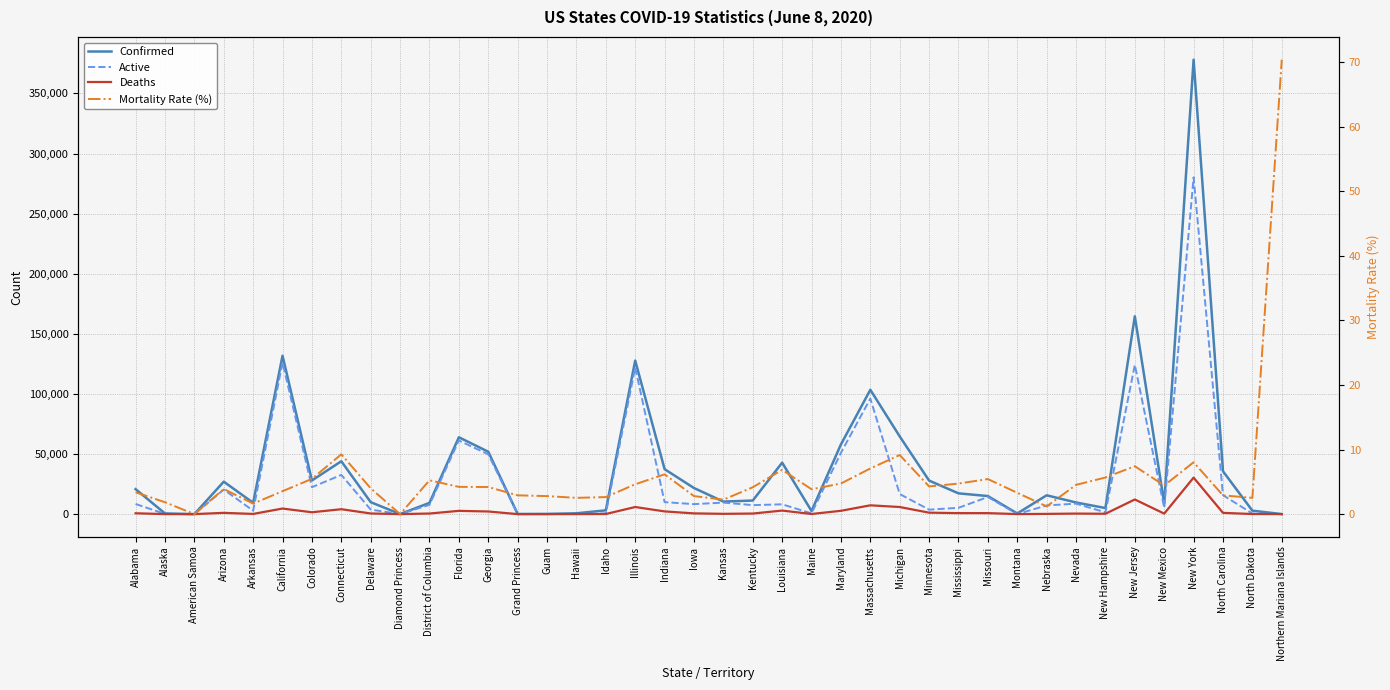

Reading left to right, transcribe all the data shown in this chart.

Confirmed: Alabama=20777.0	Alaska=543.0	American Samoa=0.0	Arizona=26989.0	Arkansas=9426.0	California=131769.0	Colorado=28001.0	Connecticut=43968.0	Delaware=9942.0	Diamond Princess=49.0	District of Columbia=9332.0	Florida=63938.0	Georgia=51898.0	Grand Princess=103.0	Guam=179.0	Hawaii=675.0	Idaho=3139.0	Illinois=127757.0	Indiana=37397.0	Iowa=21712.0	Kansas=10406.0	Kentucky=11287.0	Louisiana=42816.0	Maine=2570.0	Maryland=57973.0	Massachusetts=103436.0	Michigan=64648.0	Minnesota=27886.0	Mississippi=17270.0	Missouri=15017.0	Montana=545.0	Nebraska=15664.0	Nevada=9669.0	New Hampshire=5043.0	New Jersey=164593.0	New Mexico=8940.0	New York=378097.0	North Carolina=35625.0	North Dakota=2861.0	Northern Mariana Islands=27.0
Active: Alabama=8413.0	Alaska=151.0	American Samoa=0.0	Arizona=20421.0	Arkansas=2848.0	California=125983.0	Colorado=22386.0	Connecticut=32613.0	Delaware=3752.0	Diamond Princess=49.0	District of Columbia=7700.0	Florida=61238.0	Georgia=49718.0	Grand Princess=100.0	Guam=12.0	Hawaii=42.0	Idaho=595.0	Illinois=121853.0	Indiana=9956.0	Iowa=8302.0	Kansas=9561.0	Kentucky=7473.0	Louisiana=8152.0	Maine=607.0	Maryland=50984.0	Massachusetts=96120.0	Michigan=16709.0	Minnesota=3697.0	Mississippi=5250.0	Missouri=14208.0	Montana=52.0	Nebraska=7222.0	Nevada=8709.0	New Hampshire=1438.0	New Jersey=124164.0	New Mexico=5258.0	New York=280179.0	North Carolina=15733.0	North Dakota=482.0	Northern Mariana Islands=-11.0
Deaths: Alabama=692.0	Alaska=10.0	American Samoa=0.0	Arizona=1051.0	Arkansas=154.0	California=4632.0	Colorado=1527.0	Connecticut=4071.0	Delaware=524.0	Diamond Princess=0.0	District of Columbia=489.0	Florida=2700.0	Georgia=2180.0	Grand Princess=3.0	Guam=5.0	Hawaii=17.0	Idaho=83.0	Illinois=5904.0	Indiana=2248.0	Iowa=605.0	Kansas=233.0	Kentucky=470.0	Louisiana=2936.0	Maine=99.0	Maryland=2749.0	Massachusetts=7316.0	Michigan=5898.0	Minnesota=1197.0	Mississippi=817.0	Missouri=815.0	Montana=18.0	Nebraska=187.0	Nevada=438.0	New Hampshire=286.0	New Jersey=12176.0	New Mexico=396.0	New York=30374.0	North Carolina=1032.0	North Dakota=72.0	Northern Mariana Islands=19.0
Mortality Rate (%): Alabama=3.4	Alaska=1.8	American Samoa=0.0	Arizona=3.9	Arkansas=1.6	California=3.5	Colorado=5.5	Connecticut=9.3	Delaware=4.0	Diamond Princess=0.0	District of Columbia=5.2	Florida=4.2	Georgia=4.2	Grand Princess=2.9	Guam=2.8	Hawaii=2.5	Idaho=2.6	Illinois=4.6	Indiana=6.2	Iowa=2.8	Kansas=2.2	Kentucky=4.2	Louisiana=6.9	Maine=3.9	Maryland=4.7	Massachusetts=7.1	Michigan=9.2	Minnesota=4.3	Mississippi=4.7	Missouri=5.4	Montana=3.3	Nebraska=1.2	Nevada=4.5	New Hampshire=5.7	New Jersey=7.4	New Mexico=4.4	New York=8.0	North Carolina=2.9	North Dakota=2.5	Northern Mariana Islands=70.4